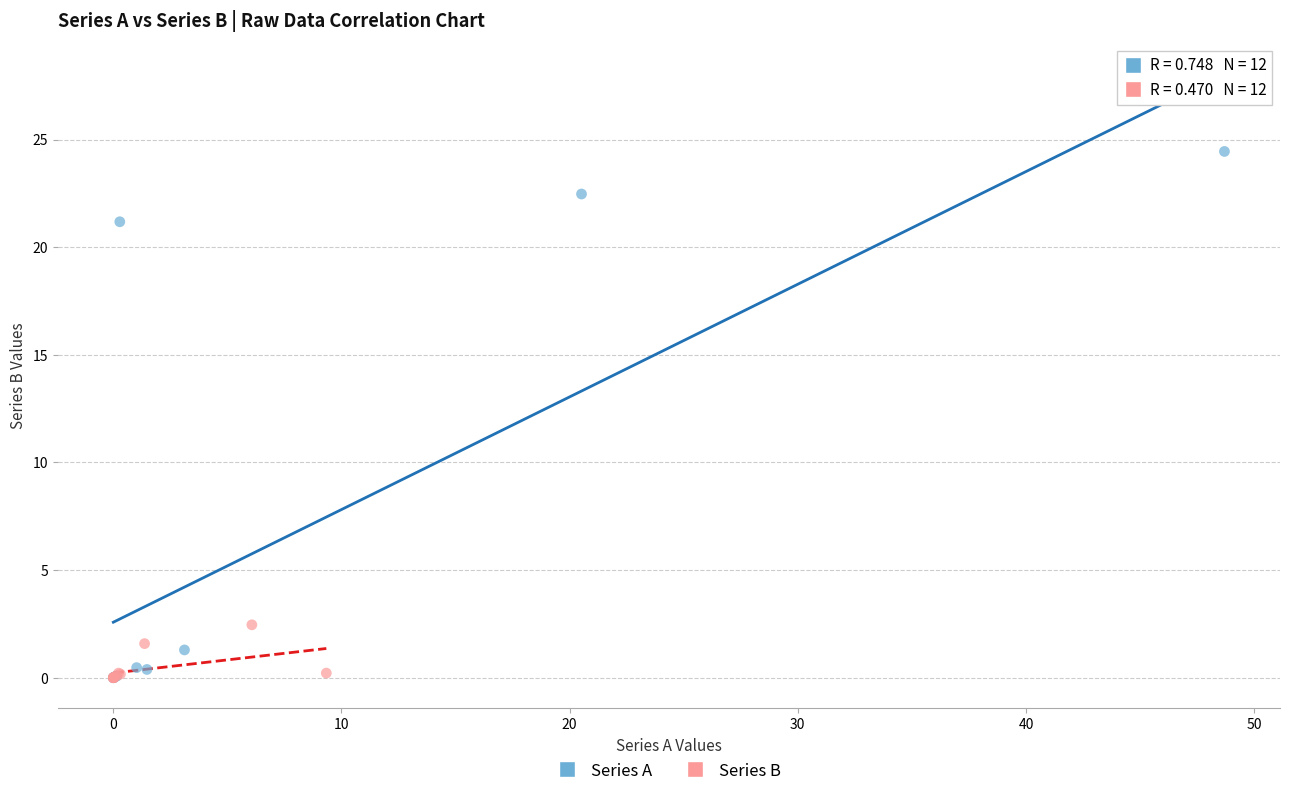

Which series has the widest spread of Y values?

Series A